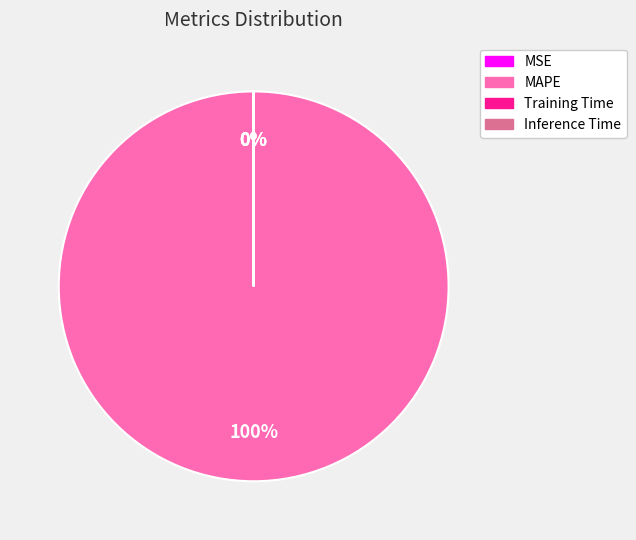

To the nearest percent, what is the average slice percentage?

25%